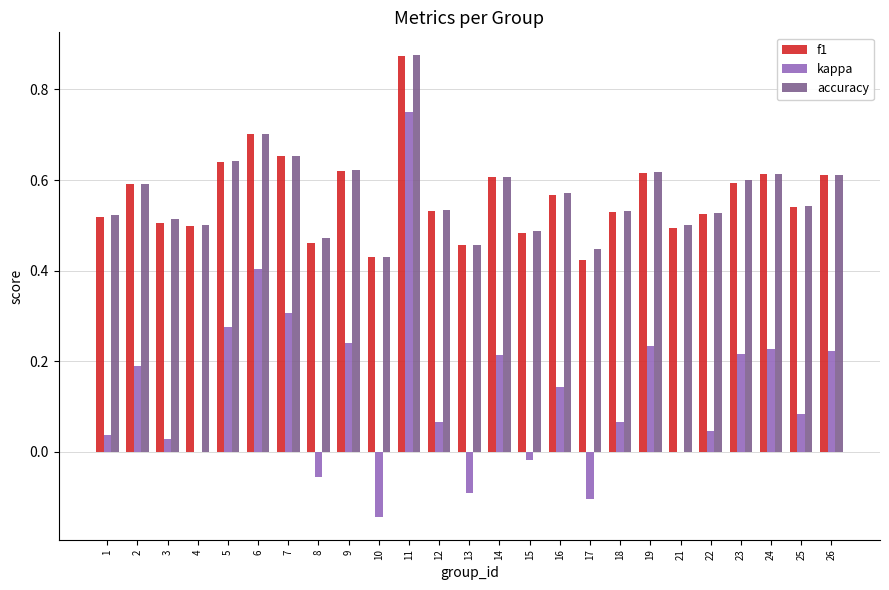

What is the sum of the f1 values at 7 and 11?

1.5